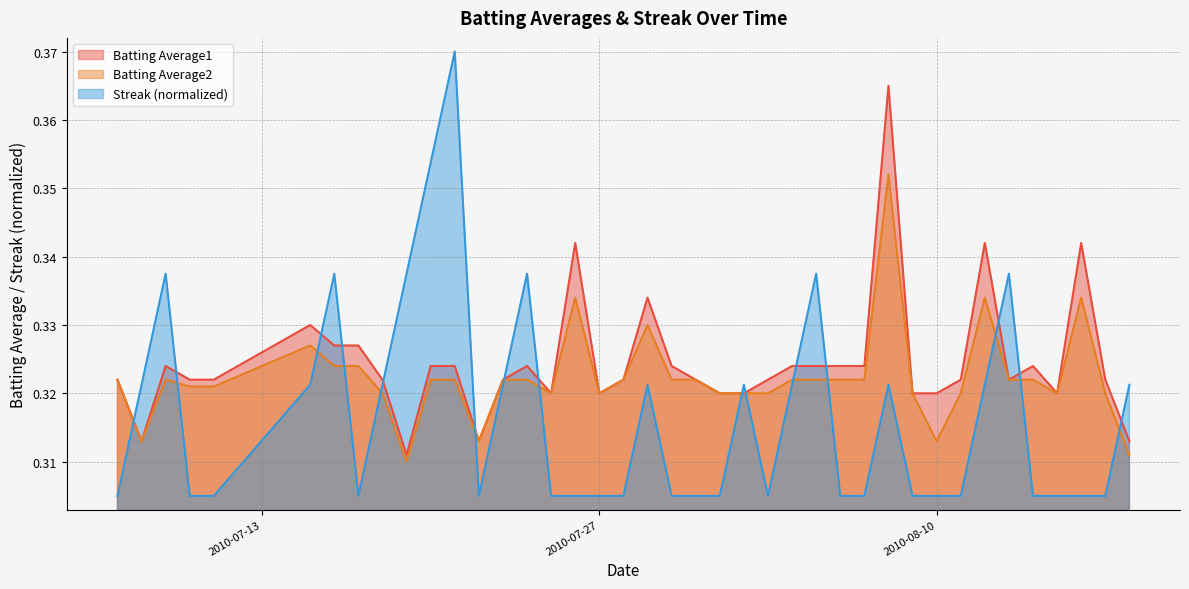

What is the greatest value displayed?

0.4